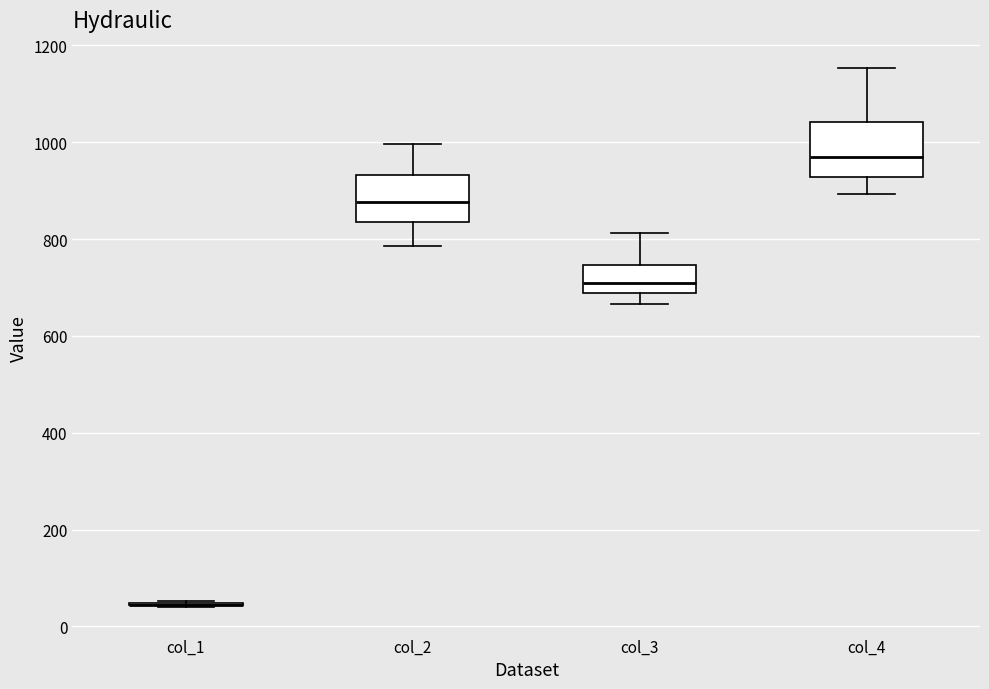

Reading left to right, transcribe this box plot: for each box, give where its median line is, the range the box spans, and where its two whiskers end, as read against the y-axis. The values are not printed on the chart, so give them approximately, as read against the axis.

col_1: box collapsed to a line at 40, whiskers 40 to 60
col_2: median 880, box 840 to 940, whiskers 780 to 1000
col_3: median 700, box 680 to 740, whiskers 660 to 820
col_4: median 960, box 920 to 1040, whiskers 900 to 1160